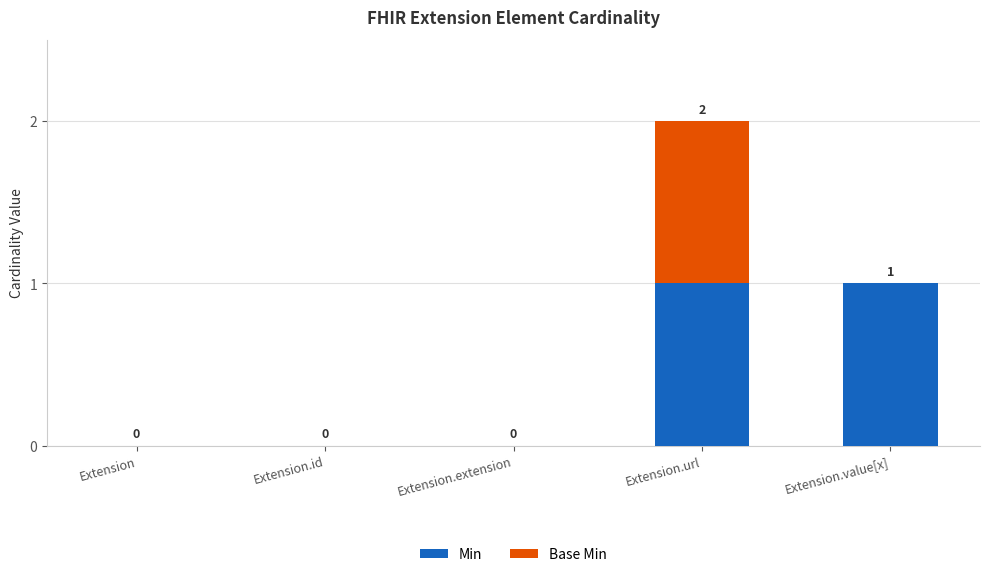

At which category is the sum across all series the highest?

Extension.url